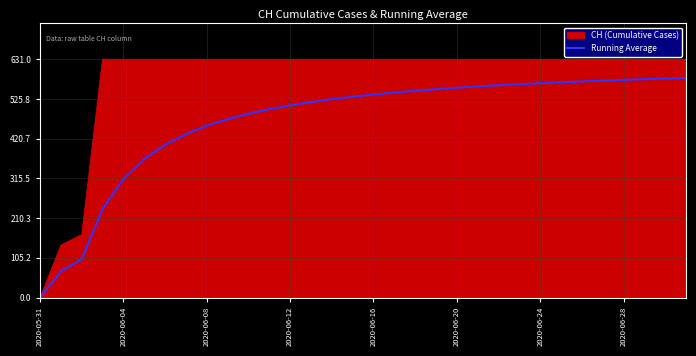

Which series has the largest range (max minus min)?

CH (Cumulative Cases)